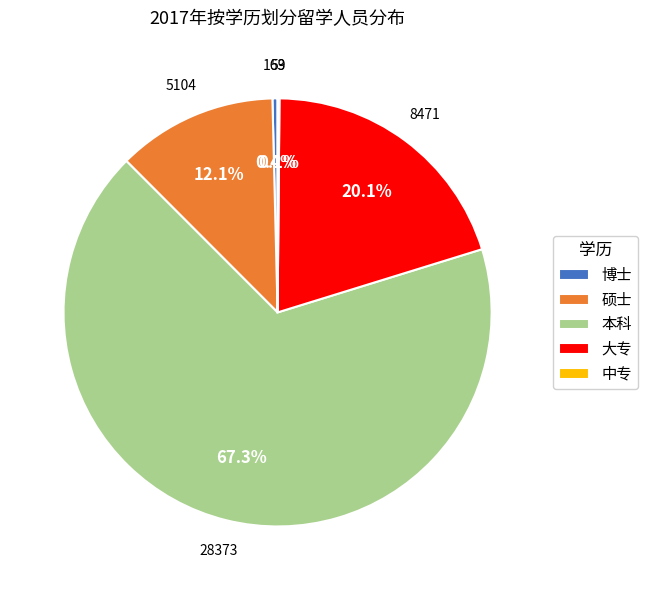

Between 大专 and 本科, which is larger?

本科